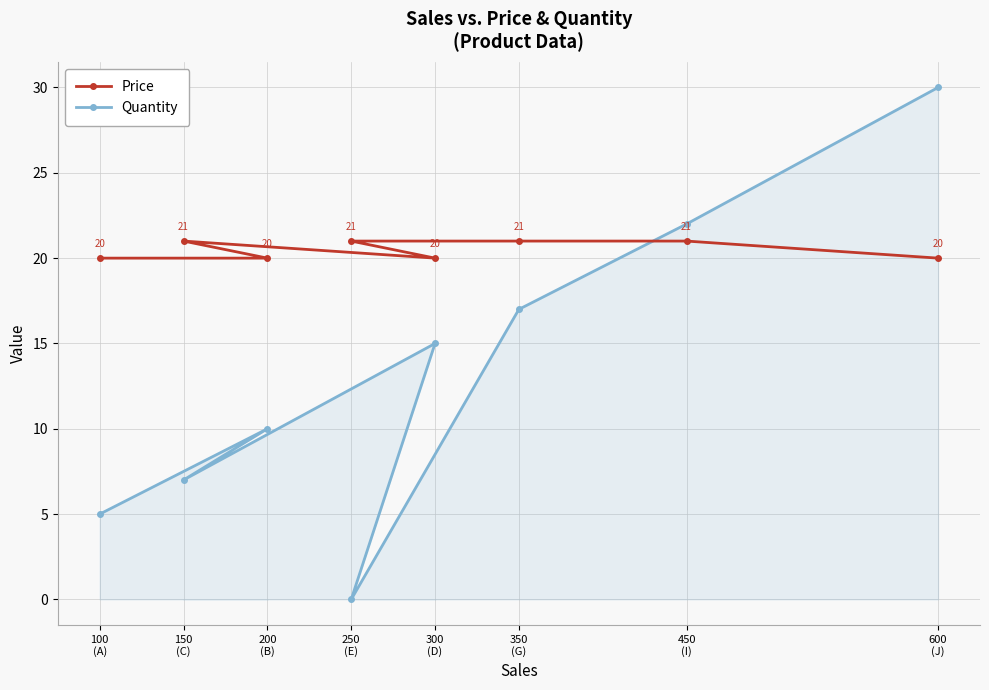

What is the sum of all Quantity values?

106